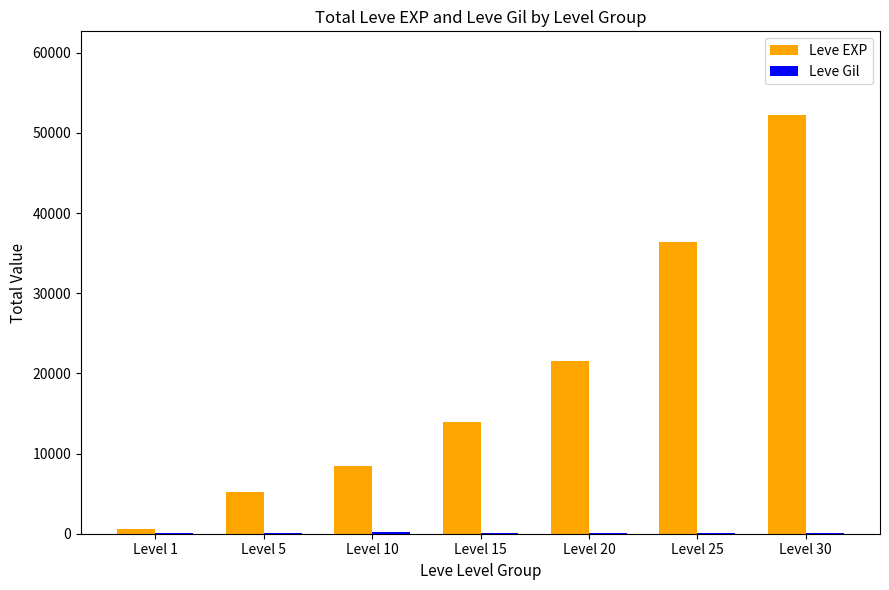

Which series has the largest range (max minus min)?

Leve EXP